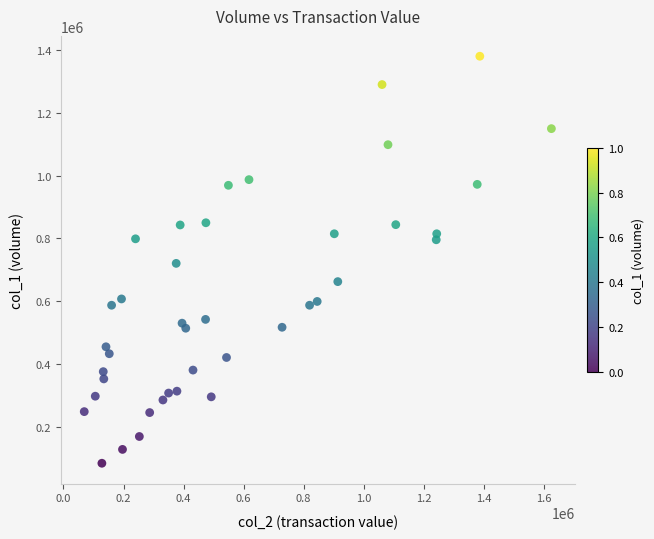

What is the range of Y values (max minus min)?

1293000